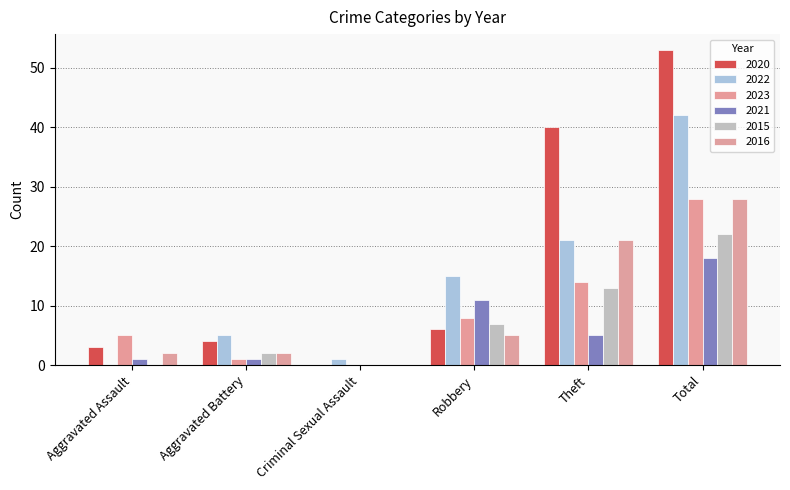

At how many categories does at least one series exceed 19?

2